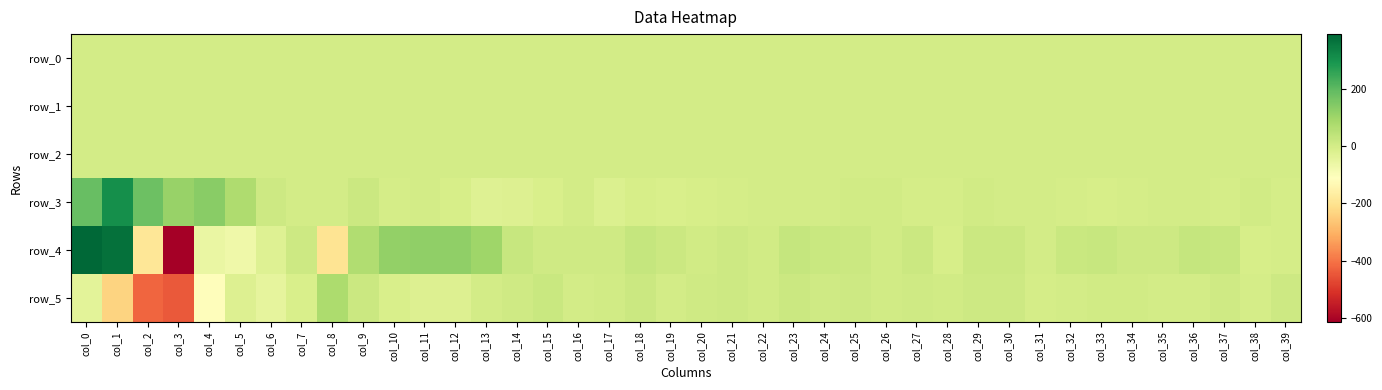

Rank the categories by row_2 value from lowest to highest.

col_5, col_2, col_3, col_4, col_6, col_10, col_13, col_7, col_9, col_12, col_17, col_39, col_32, col_35, col_37, col_26, col_27, col_11, col_21, col_30, col_36, col_33, col_18, col_20, col_23, col_31, col_34, col_25, col_29, col_16, col_22, col_24, col_14, col_19, col_8, col_28, col_38, col_15, col_1, col_0